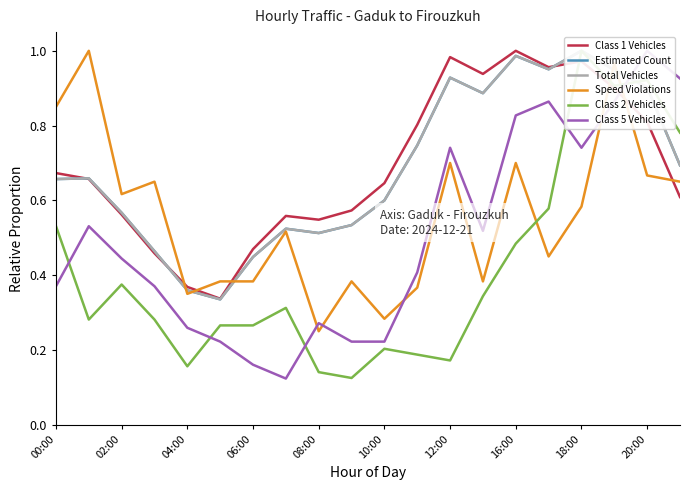

True or false: Class 1 Vehicles has a value of 0.6 at 06:00.

False